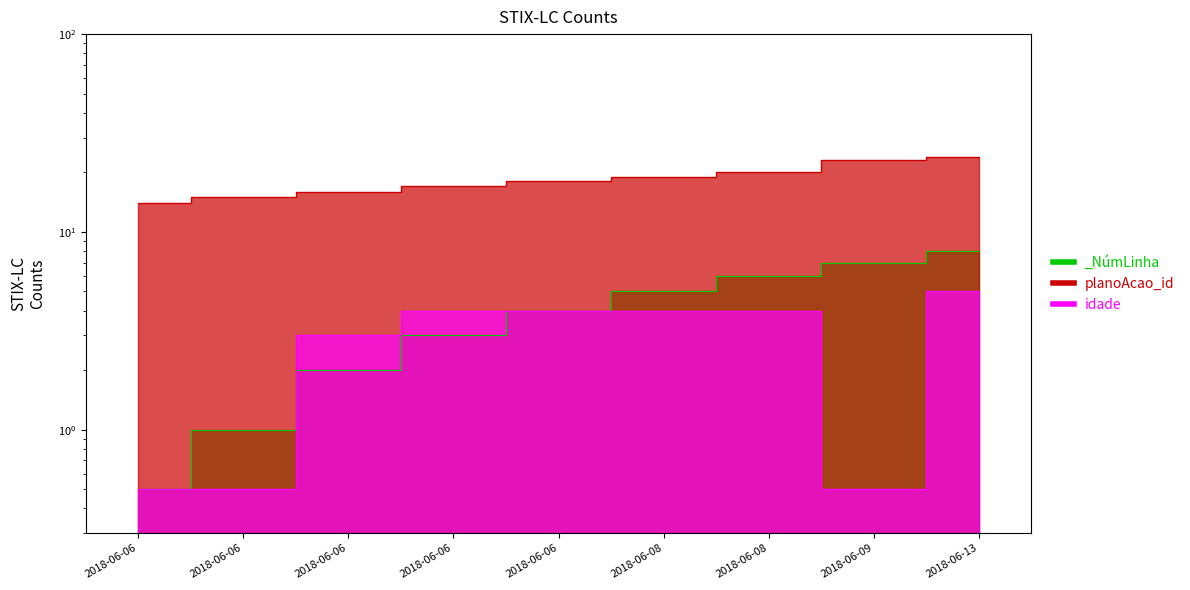

At which label is _NúmLinha closest to 4?

2018-06-06